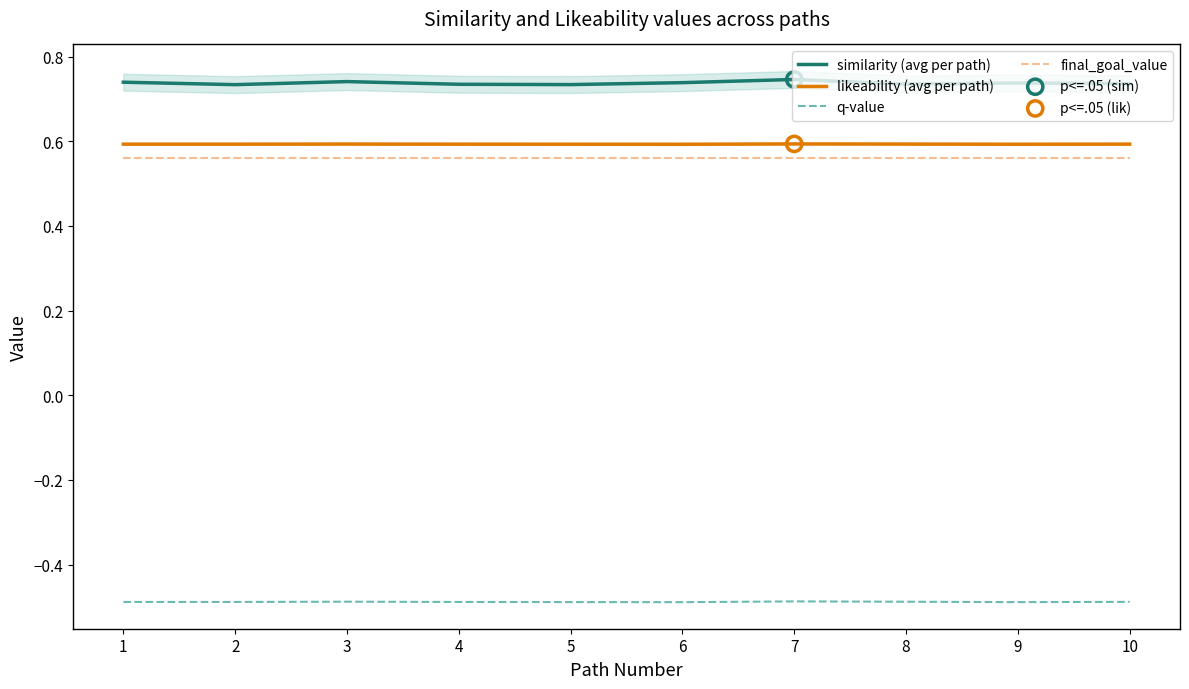

Which series contains the lowest Y value?

q-value